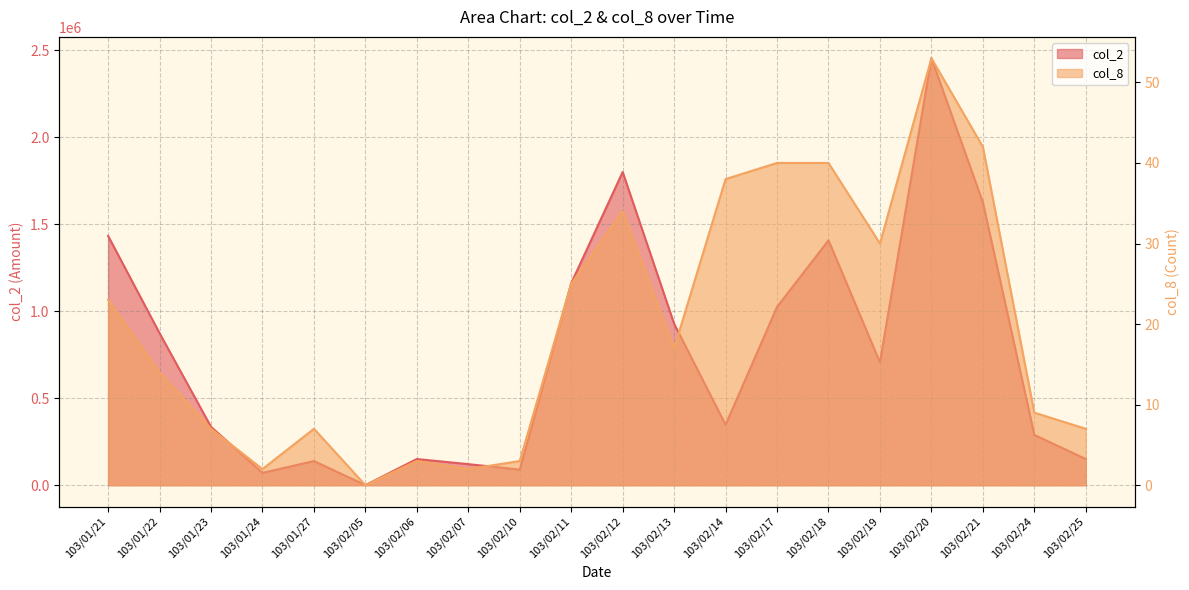

What is the label of the 18th point from the left?

103/02/21